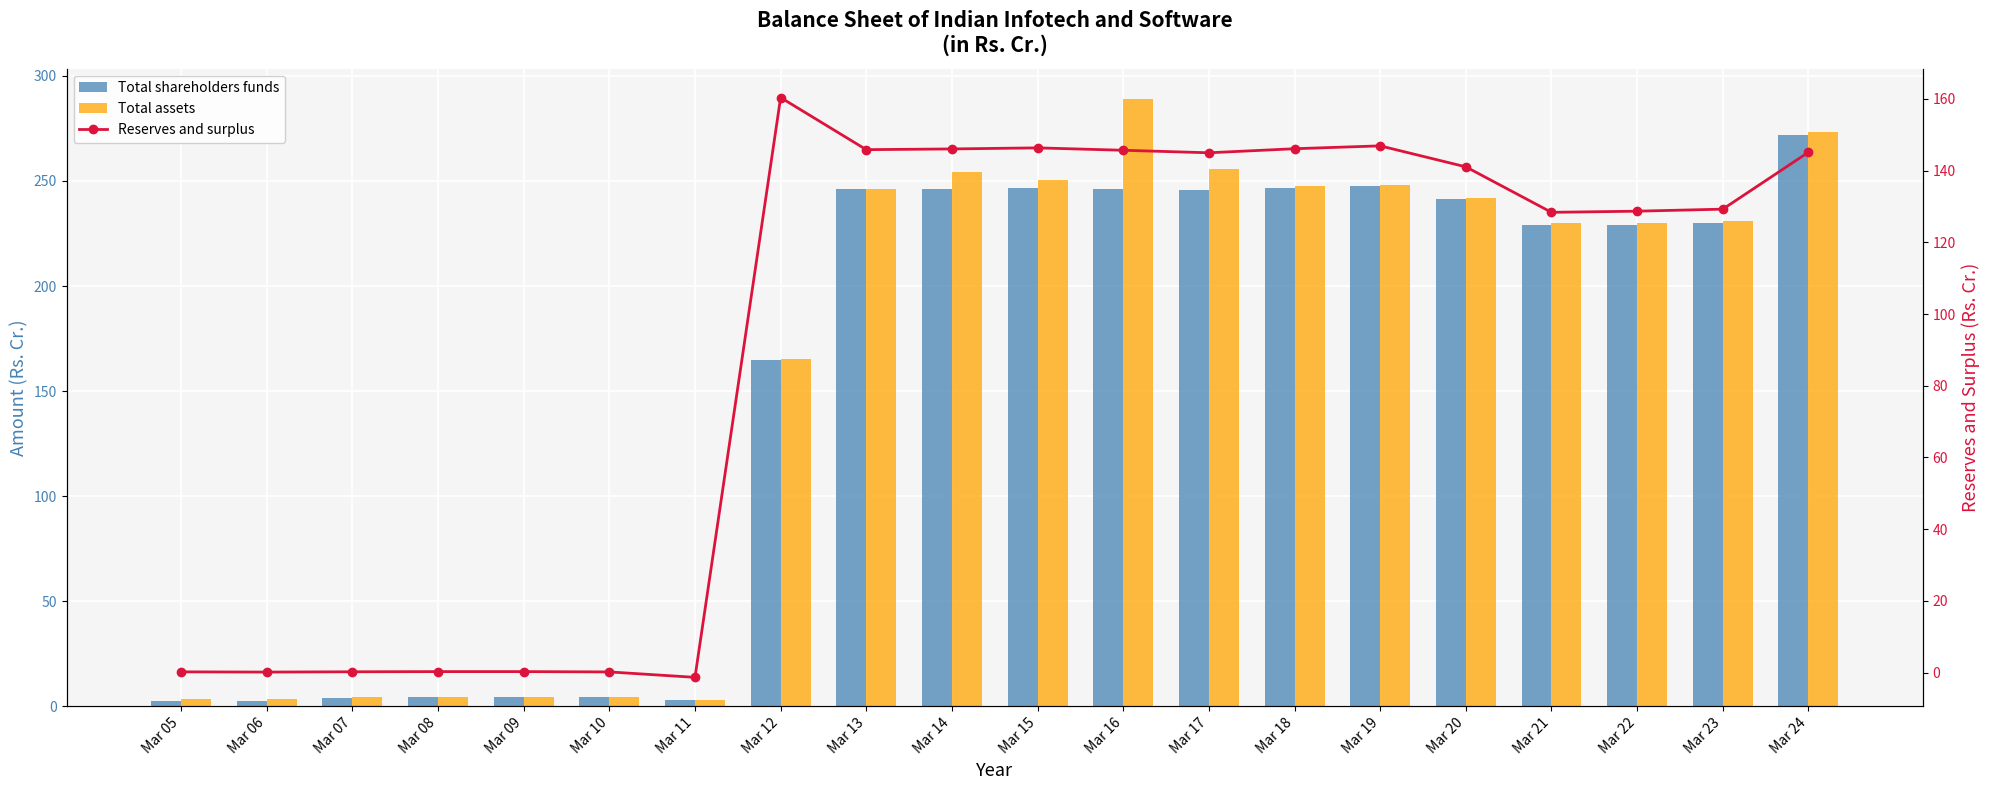

Reading left to right, list all the values displayed in this chart.

Total shareholders funds: 2.6	2.6	4.1	4.3	4.3	4.3	3.0	164.7	246.2	246.4	246.7	246.2	245.5	246.7	247.5	241.6	228.9	229.2	229.8	271.8
Total assets: 3.7	3.6	4.4	4.4	4.4	4.3	3.0	165.1	246.3	254.1	250.7	289.0	255.9	247.8	248.2	242.1	229.8	230.2	230.9	273.2
Reserves and surplus: 0.2	0.1	0.2	0.3	0.3	0.2	-1.3	160.4	145.8	146.0	146.3	145.7	145.0	146.1	146.9	141.1	128.4	128.7	129.2	145.1